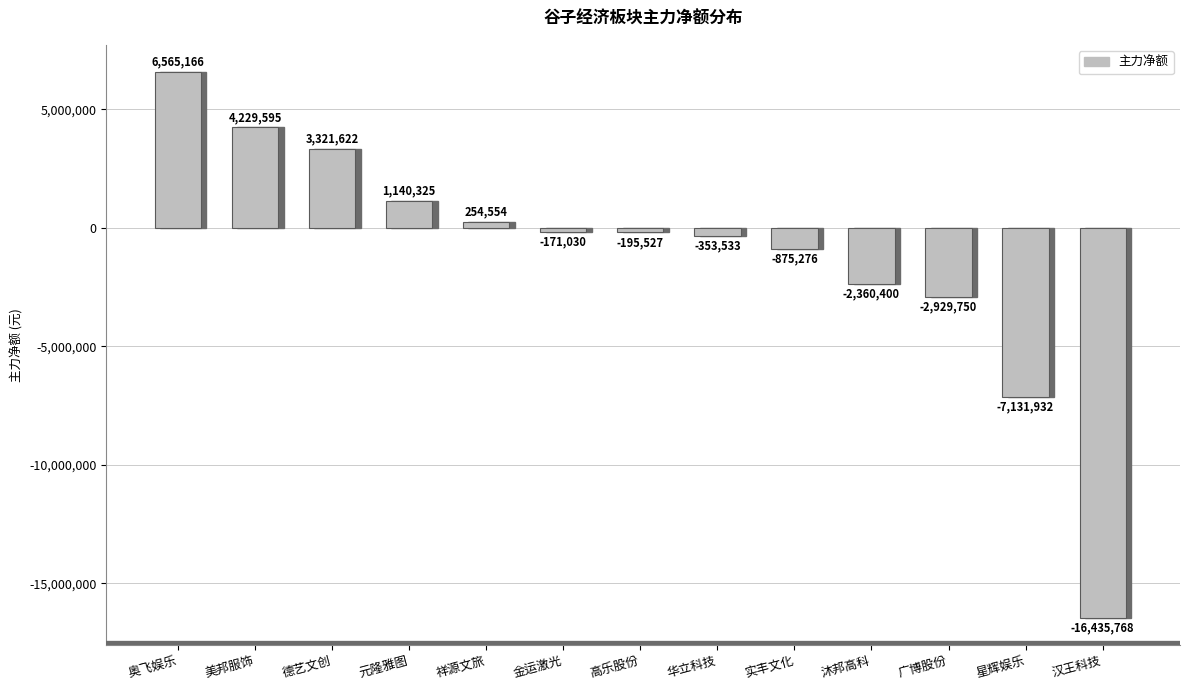

What position from the right is 华立科技?

6